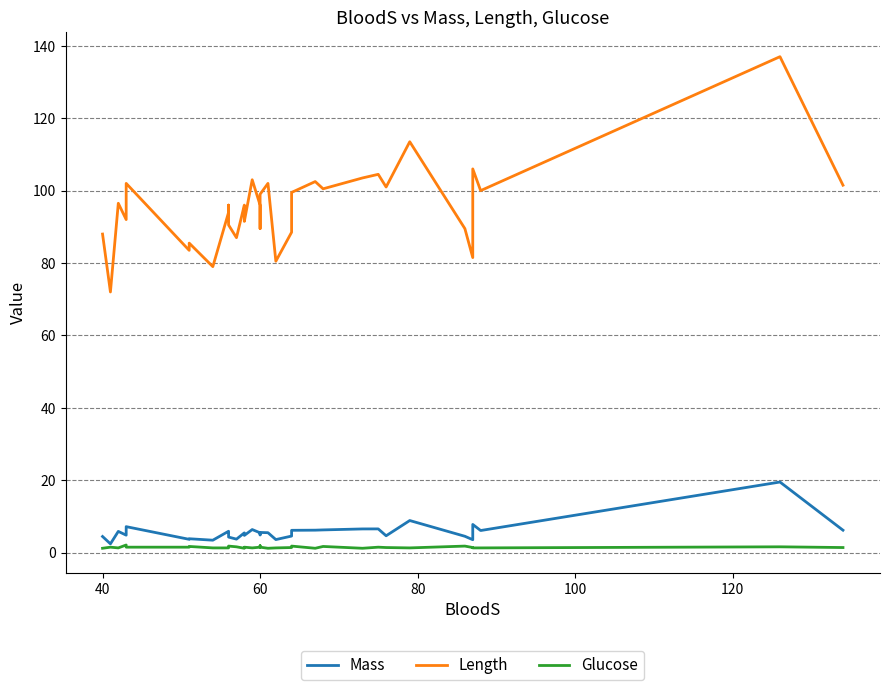

Reading left to right, list all the values displayed in this chart.

Mass: 4.5	2.4	5.9	4.8	7.2	3.7	3.8	3.4	5.9	5.7	4.3	3.7	5.5	4.9	4.8	6.4	5.5	4.9	5.6	5.5	3.6	4.6	6.2	6.2	6.3	6.5	6.5	4.7	8.9	4.5	3.6	7.8	6.1	19.5	6.2
Length: 88.0	72.0	96.5	92.0	102.0	83.5	85.5	79.0	94.0	96.0	90.5	87.0	96.0	93.0	91.5	103.0	96.0	89.5	99.0	102.0	80.5	88.5	99.5	102.5	100.5	103.5	104.5	101.0	113.5	89.5	81.5	106.0	100.0	137.0	101.5
Glucose: 1.2	1.5	1.3	2.1	1.5	1.5	1.7	1.3	1.3	1.3	1.8	1.6	1.2	1.4	1.5	1.3	1.5	1.9	1.5	1.2	1.3	1.4	1.8	1.2	1.7	1.2	1.5	1.4	1.3	1.8	1.4	1.3	1.3	1.6	1.4